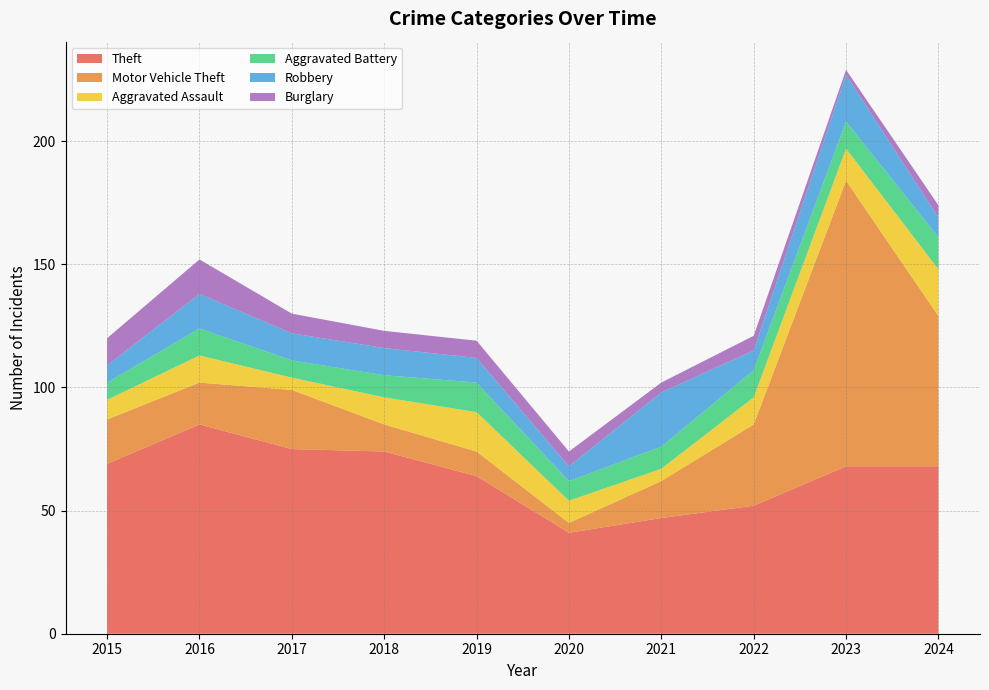

Reading left to right, list all the values displayed in this chart.

Theft: 2015=69	2016=85	2017=75	2018=74	2019=64	2020=41	2021=47	2022=52	2023=68	2024=68
Motor Vehicle Theft: 2015=18	2016=17	2017=24	2018=11	2019=10	2020=4	2021=15	2022=33	2023=116	2024=61
Aggravated Assault: 2015=8	2016=11	2017=5	2018=11	2019=16	2020=9	2021=5	2022=11	2023=13	2024=19
Aggravated Battery: 2015=7	2016=11	2017=7	2018=9	2019=12	2020=8	2021=9	2022=11	2023=11	2024=13
Robbery: 2015=7	2016=14	2017=11	2018=11	2019=10	2020=6	2021=22	2022=8	2023=19	2024=8
Burglary: 2015=11	2016=14	2017=8	2018=7	2019=7	2020=6	2021=4	2022=6	2023=2	2024=5